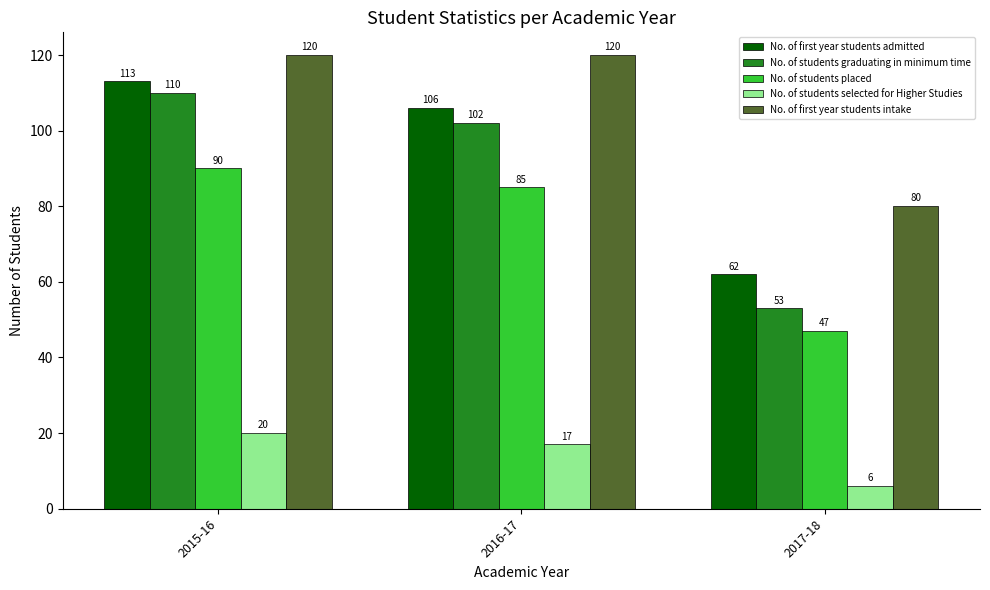

What is the difference between the No. of first year students admitted values at 2015-16 and 2016-17?

7